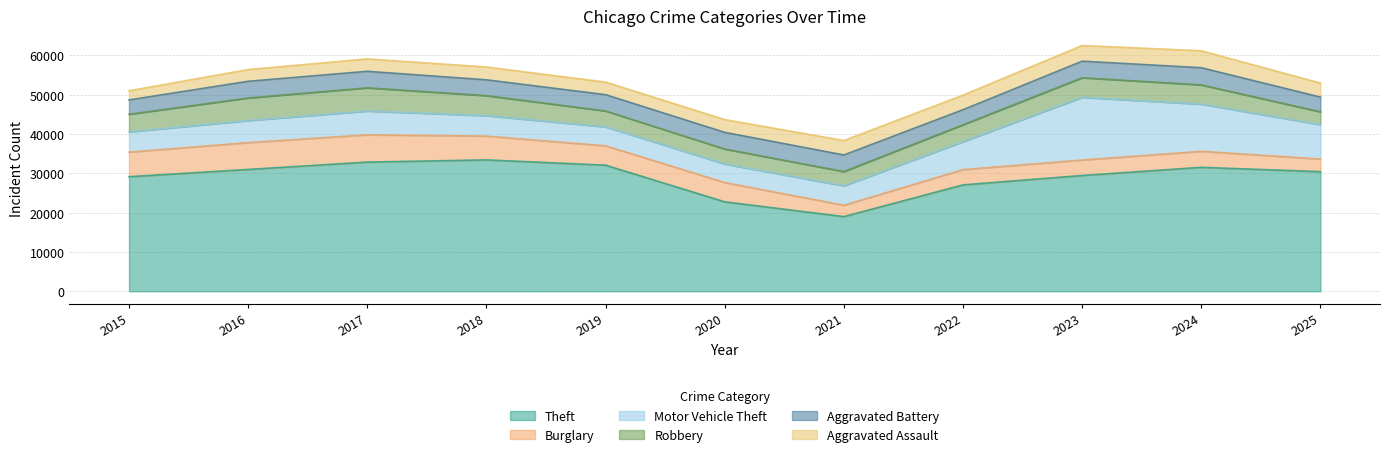

Between 2016 and 2021, which series saw the biggest shift?

Theft